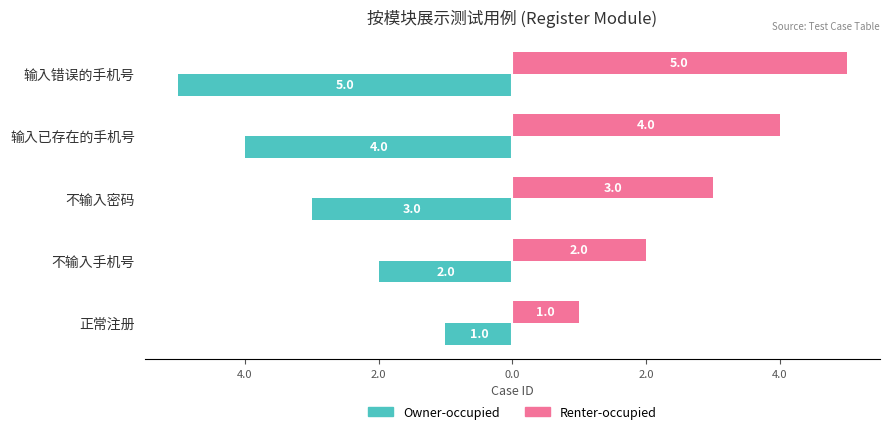

What are all the series names shown in the legend?

Owner-occupied, Renter-occupied